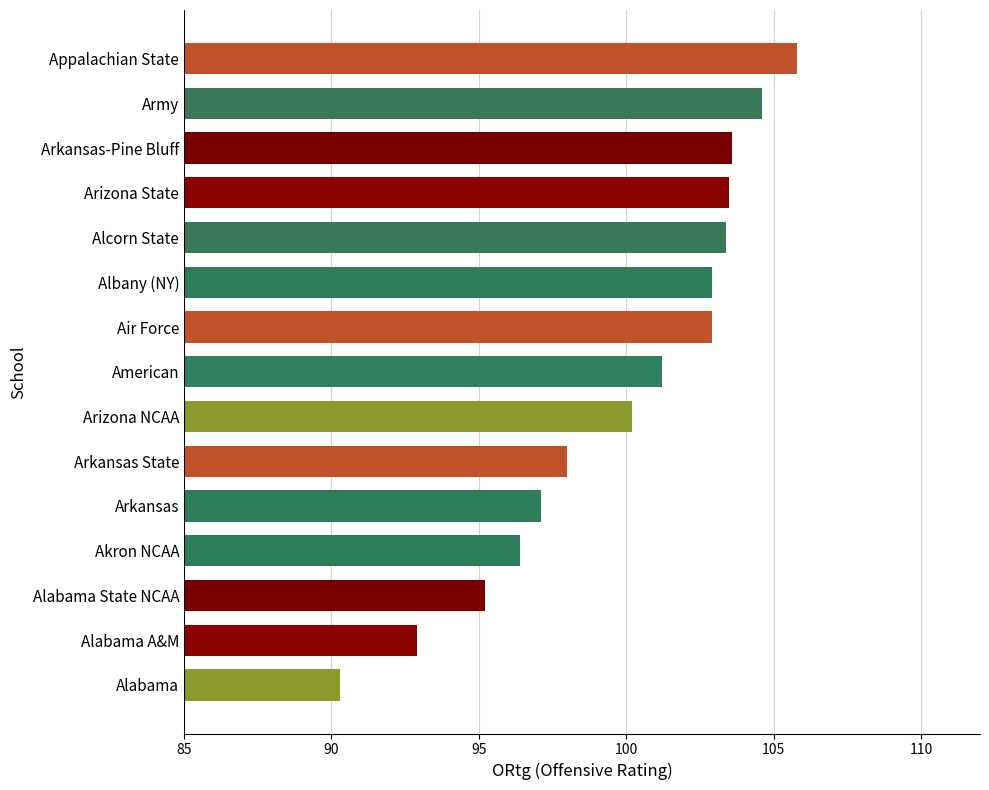

What is the difference between the maximum and minimum values?

15.5